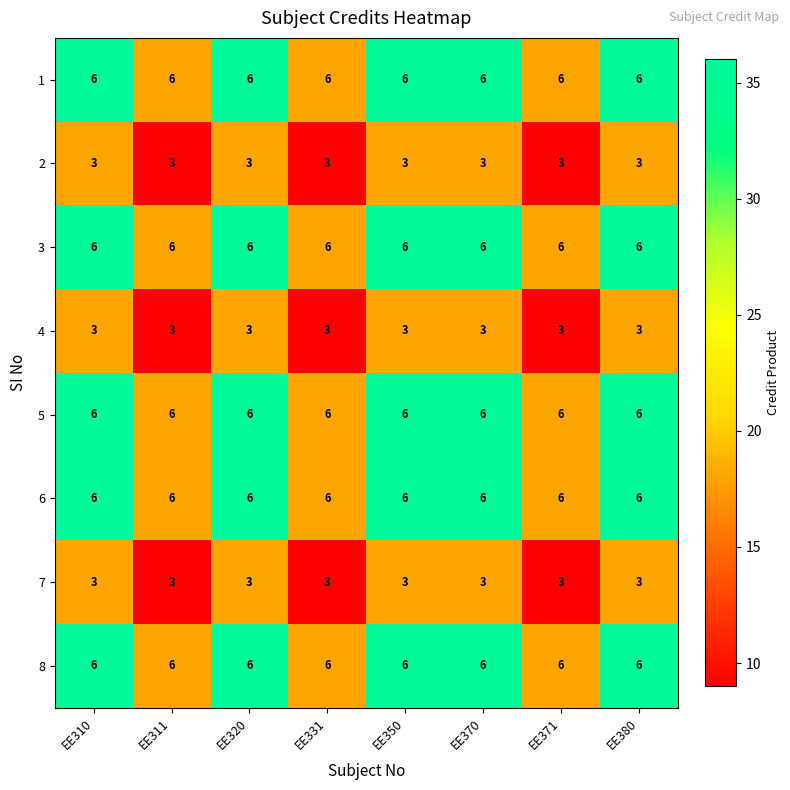

How many distinct data groups are displayed?

8